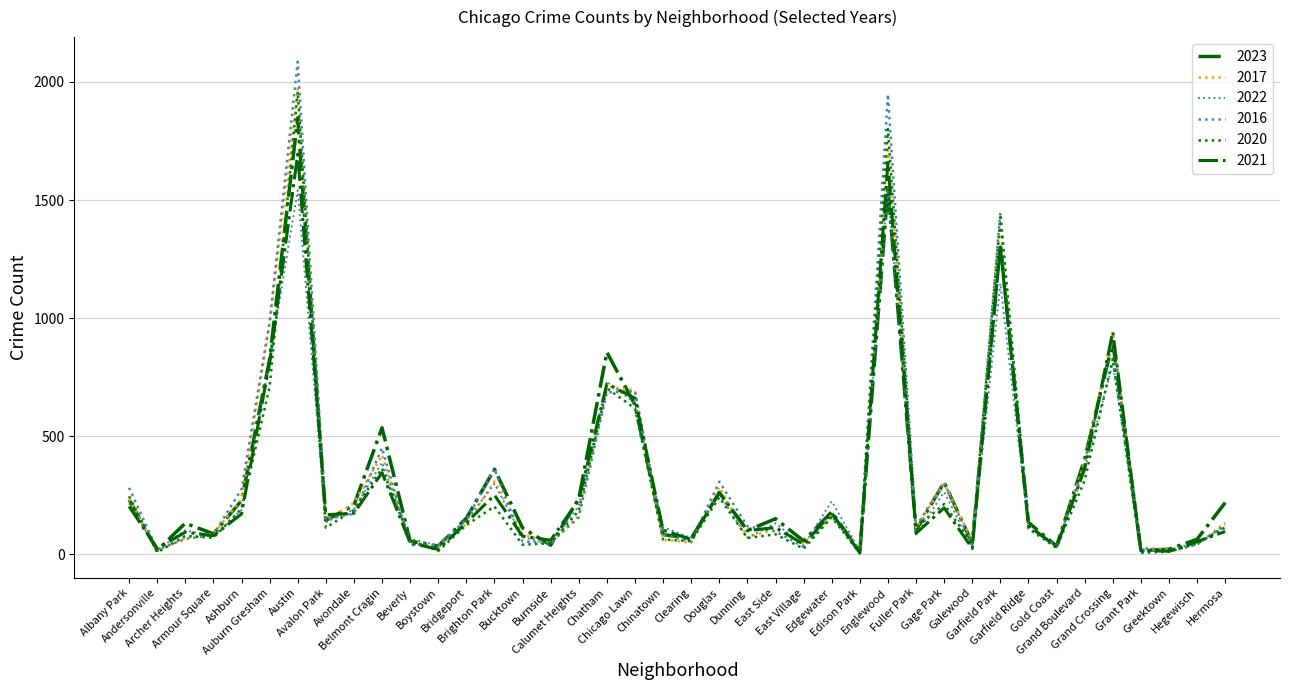

How many data points does each series have?

40